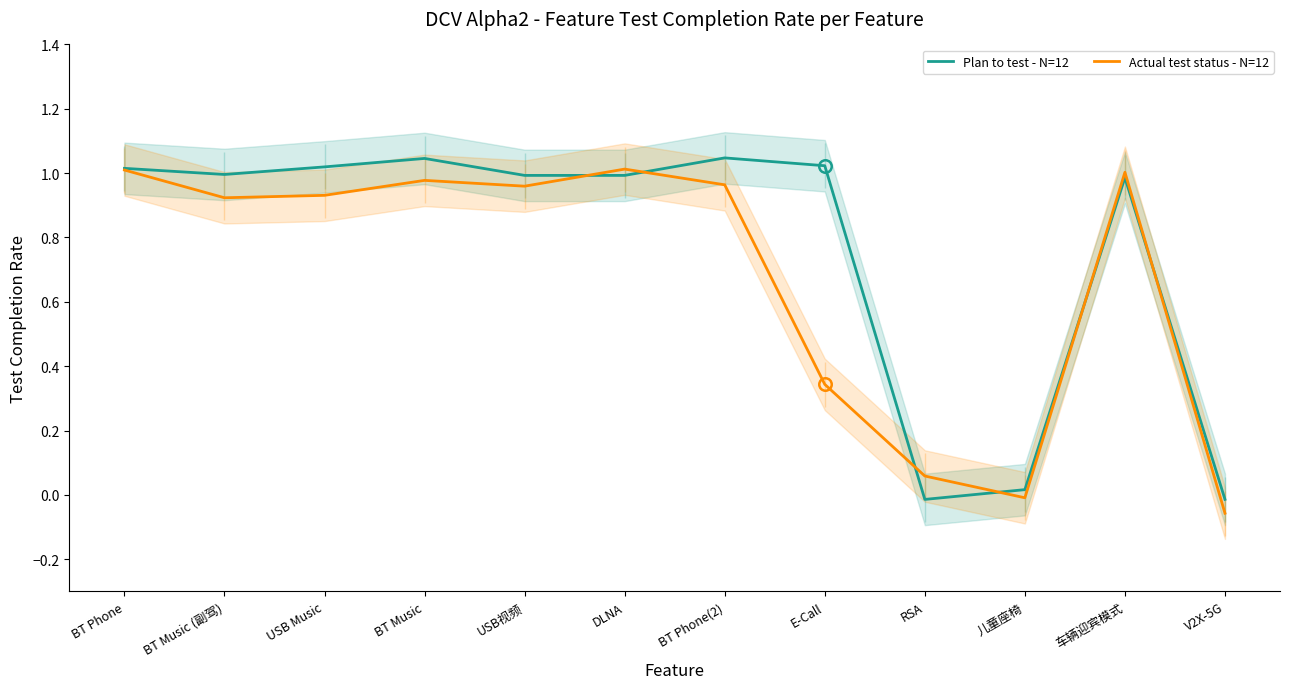

What is the average value of the Plan to test - N=12 series?

0.8